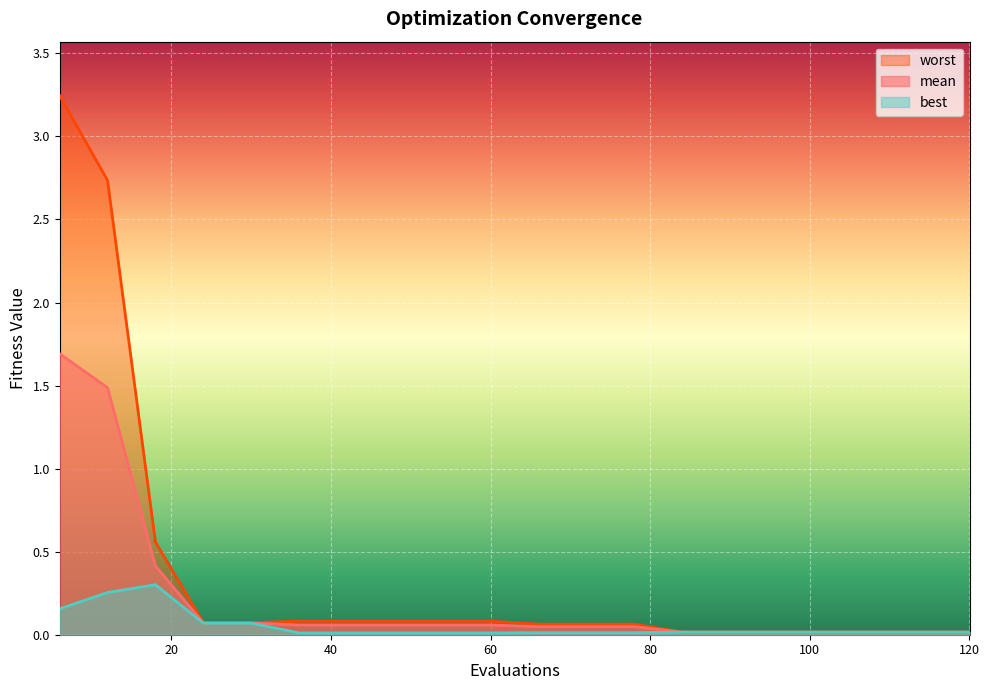

What is the average value of the worst series?

0.4